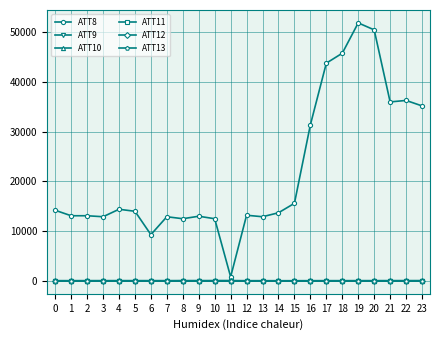

Is this an area chart (filled region under the line)?

No